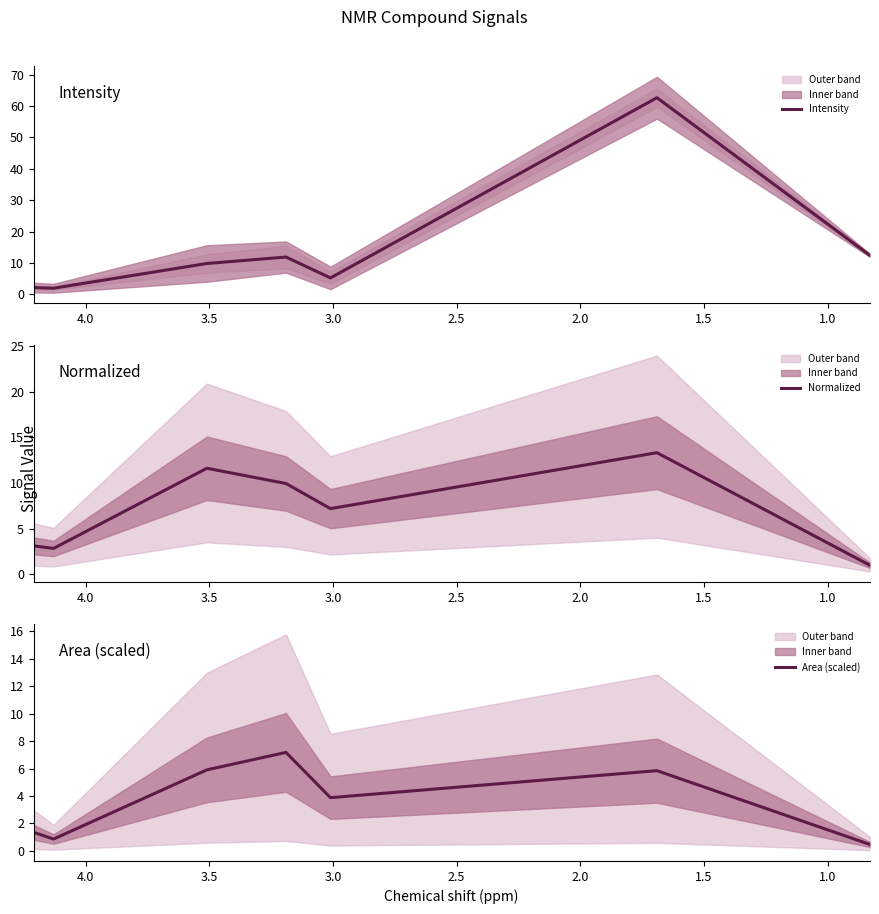

After their last crossing, which series has the higher values: Normalized or Intensity?

Intensity